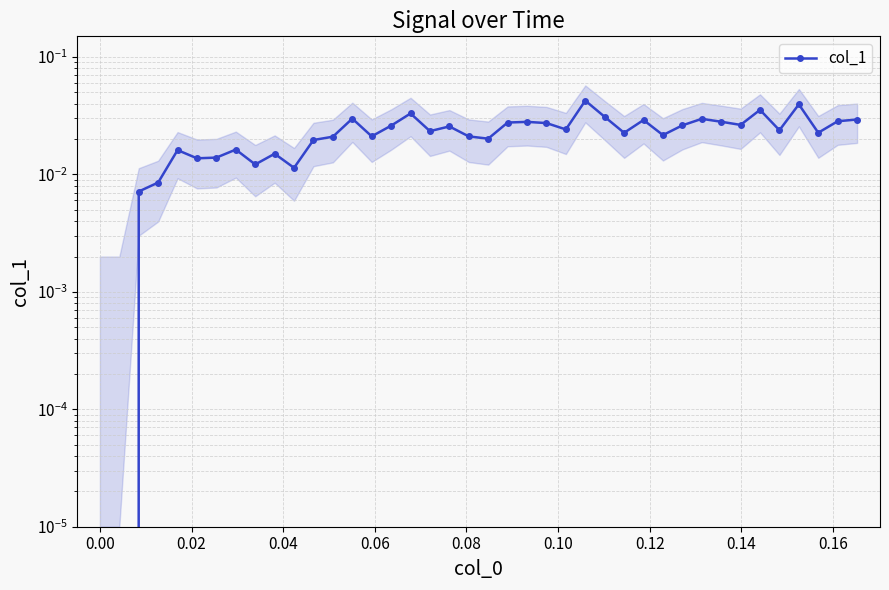

The value at 0.16 is 0.0. True or false?

False